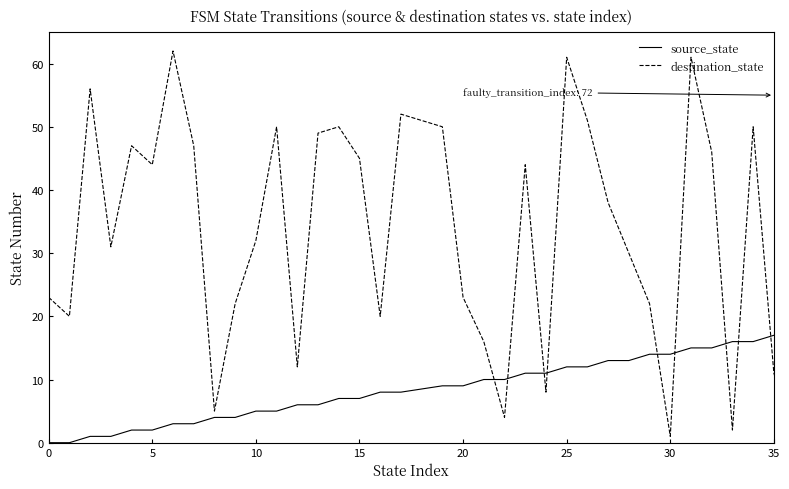

What is the greatest value displayed?

62